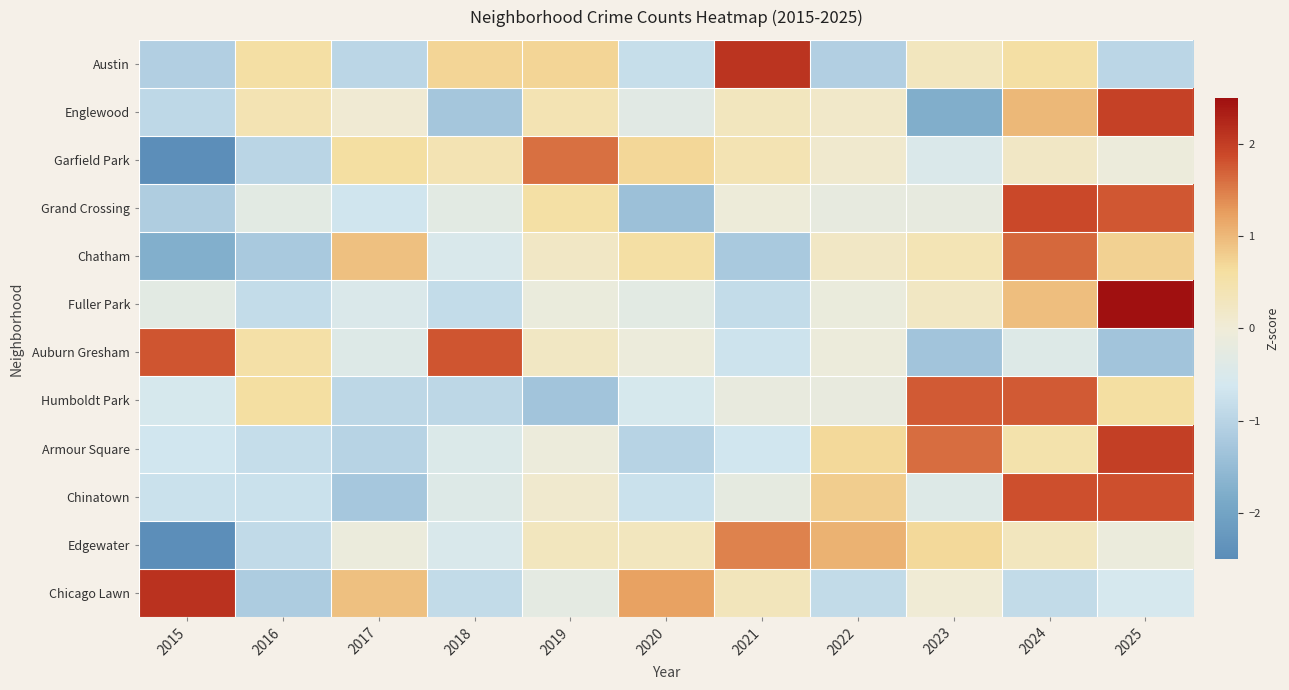

Reading left to right, what are all the values shown in this chart?

Austin: 2015=-1.1	2016=0.6	2017=-1.0	2018=0.7	2019=0.7	2020=-0.8	2021=2.1	2022=-1.1	2023=0.3	2024=0.6	2025=-1.0
Englewood: 2015=-0.9	2016=0.4	2017=0.0	2018=-1.3	2019=0.4	2020=-0.3	2021=0.3	2022=0.2	2023=-1.8	2024=1.0	2025=2.0
Garfield Park: 2015=-2.5	2016=-1.0	2017=0.6	2018=0.4	2019=1.6	2020=0.7	2021=0.4	2022=0.1	2023=-0.5	2024=0.2	2025=-0.1
Grand Crossing: 2015=-1.2	2016=-0.3	2017=-0.7	2018=-0.3	2019=0.6	2020=-1.4	2021=-0.1	2022=-0.2	2023=-0.2	2024=1.9	2025=1.8
Chatham: 2015=-1.8	2016=-1.2	2017=0.9	2018=-0.5	2019=0.2	2020=0.6	2021=-1.2	2022=0.2	2023=0.4	2024=1.6	2025=0.7
Fuller Park: 2015=-0.3	2016=-0.8	2017=-0.5	2018=-0.8	2019=-0.1	2020=-0.3	2021=-0.8	2022=-0.1	2023=0.2	2024=0.9	2025=2.7
Auburn Gresham: 2015=1.8	2016=0.5	2017=-0.4	2018=1.8	2019=0.2	2020=-0.1	2021=-0.7	2022=-0.1	2023=-1.3	2024=-0.4	2025=-1.3
Humboldt Park: 2015=-0.6	2016=0.6	2017=-0.9	2018=-0.9	2019=-1.3	2020=-0.6	2021=-0.2	2022=-0.2	2023=1.7	2024=1.7	2025=0.6
Armour Square: 2015=-0.6	2016=-0.8	2017=-1.0	2018=-0.5	2019=-0.1	2020=-1.0	2021=-0.6	2022=0.7	2023=1.6	2024=0.5	2025=2.0
Chinatown: 2015=-0.7	2016=-0.7	2017=-1.3	2018=-0.4	2019=0.1	2020=-0.7	2021=-0.2	2022=0.8	2023=-0.4	2024=1.8	2025=1.8
Edgewater: 2015=-2.4	2016=-0.9	2017=-0.1	2018=-0.5	2019=0.3	2020=0.3	2021=1.5	2022=1.1	2023=0.7	2024=0.3	2025=-0.1
Chicago Lawn: 2015=2.1	2016=-1.2	2017=0.9	2018=-0.9	2019=-0.3	2020=1.2	2021=0.3	2022=-0.9	2023=0.0	2024=-0.9	2025=-0.6